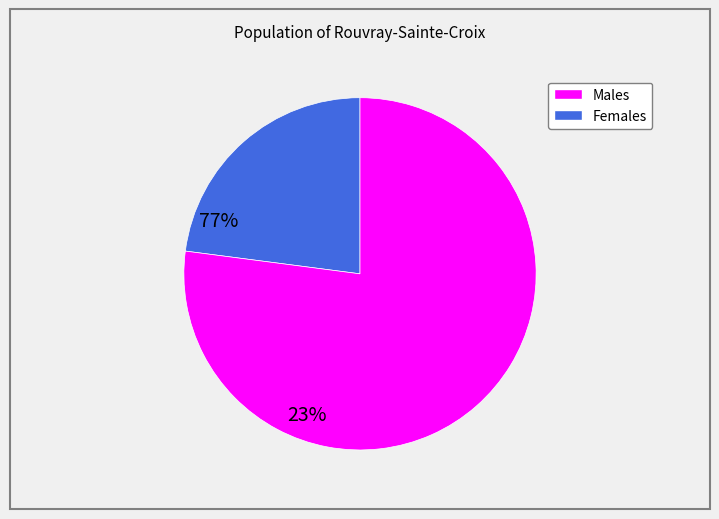

Is there a majority slice in this chart?

Yes